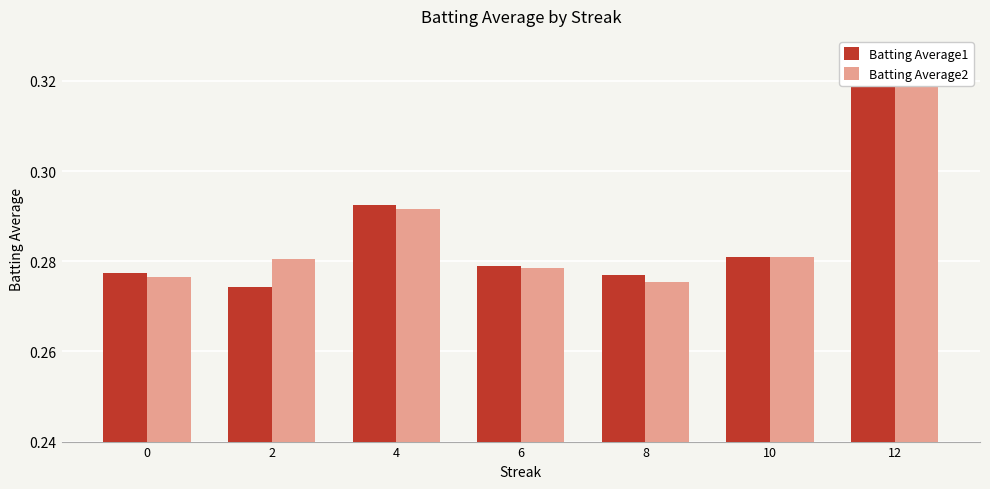

How many bars are there in total?

14